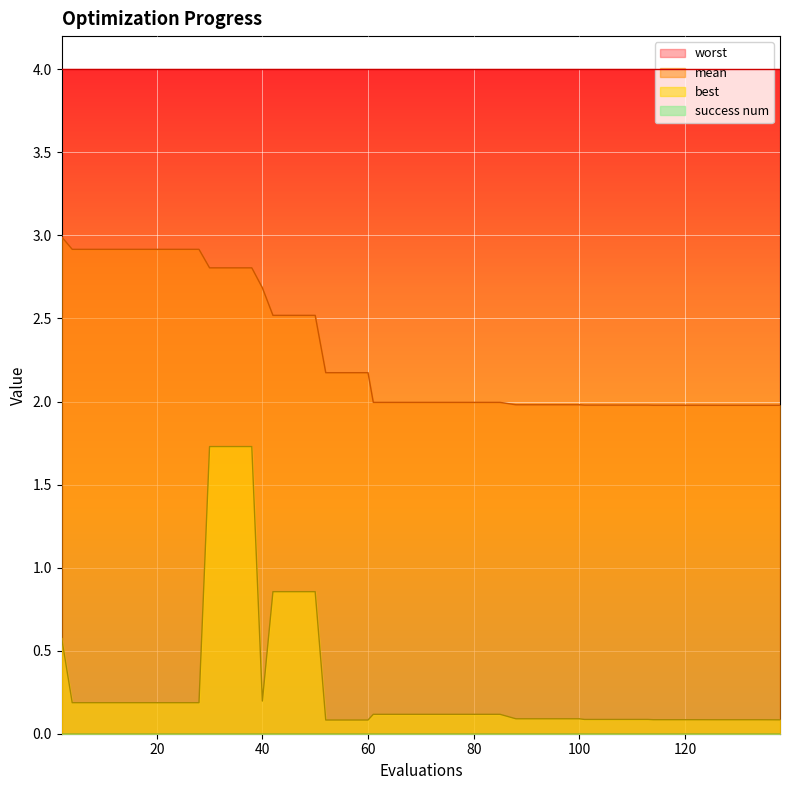

Which series has the largest range (max minus min)?

best